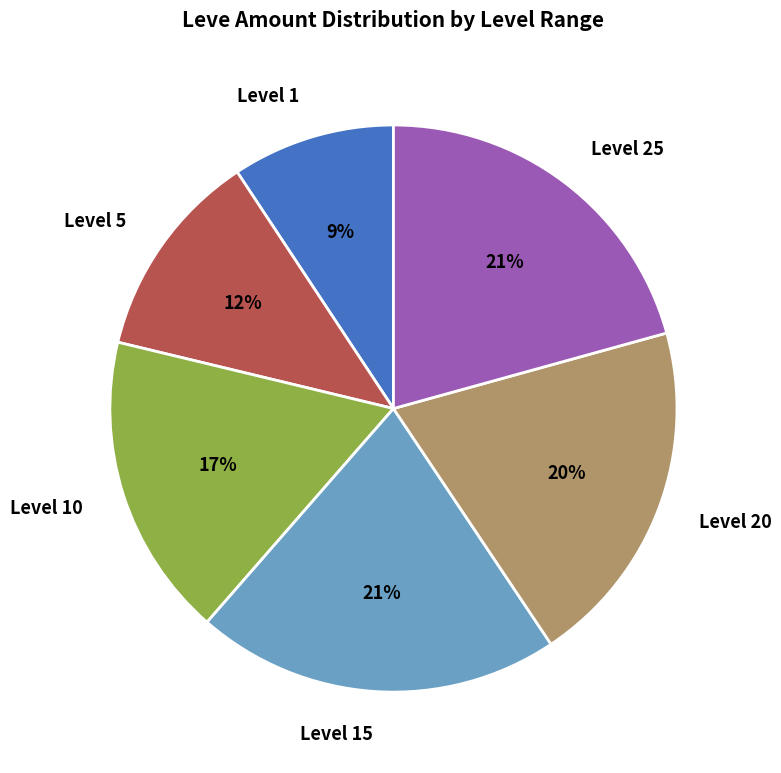

What percentage is the Level 25 slice, to the nearest percent?

21%